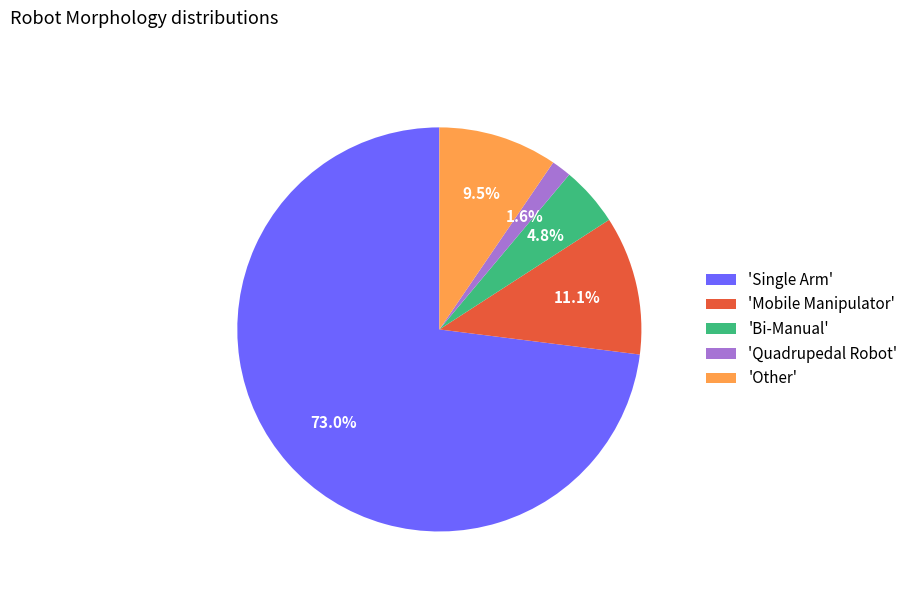

Between 'Single Arm' and 'Mobile Manipulator', which is larger?

'Single Arm'